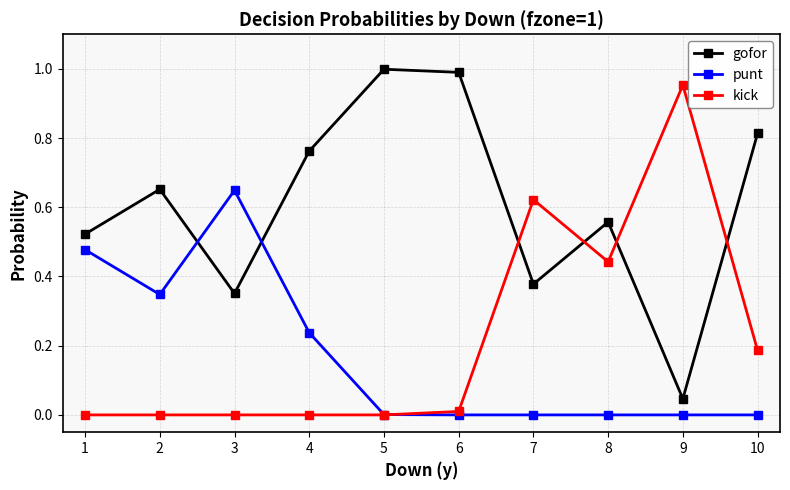

The value of kick at 2 is 0.0. True or false?

True